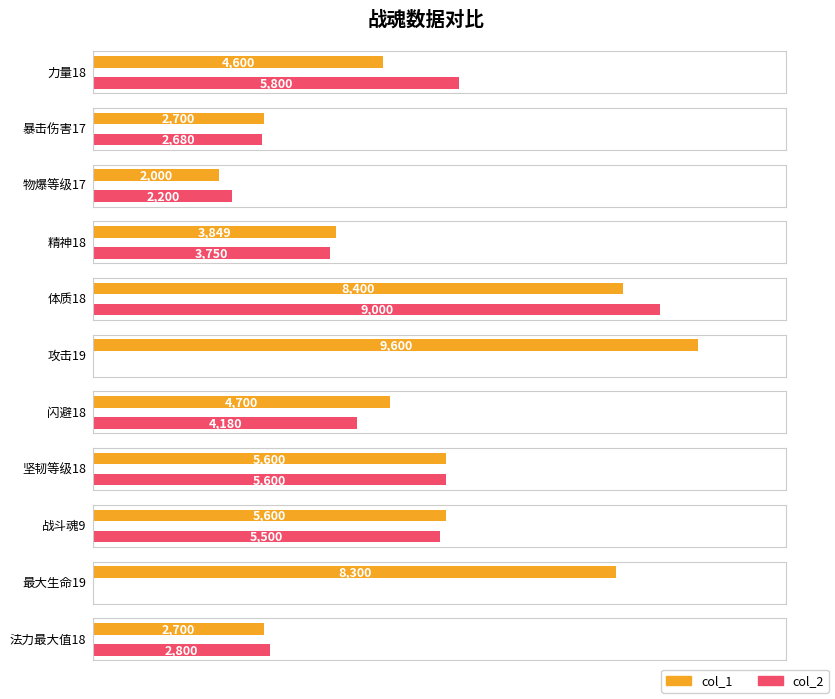

How many categories are shown in the chart?

11